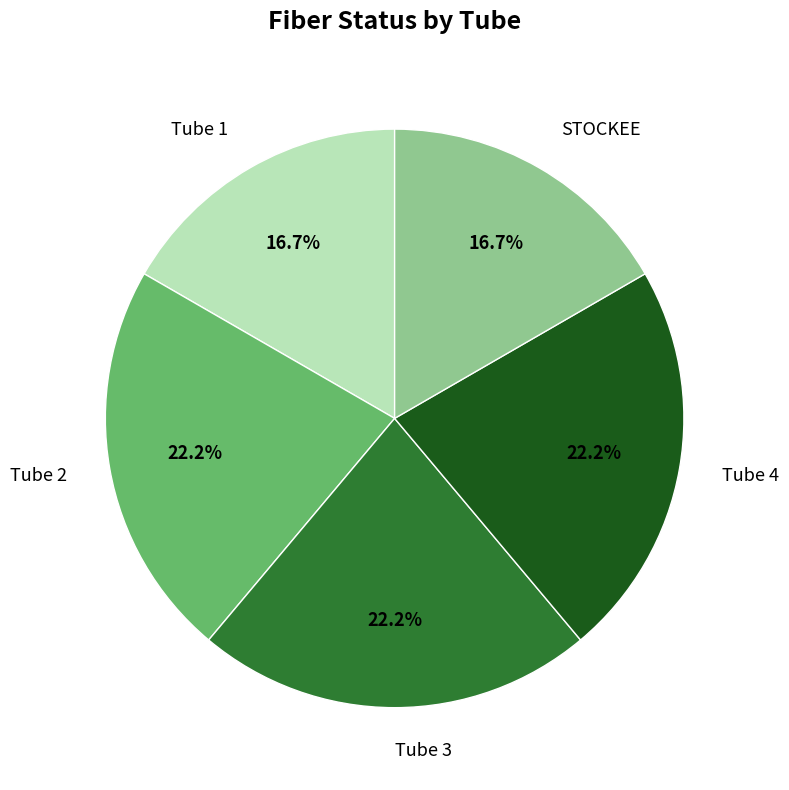

Which has a higher value, Tube 3 or Tube 1?

Tube 3